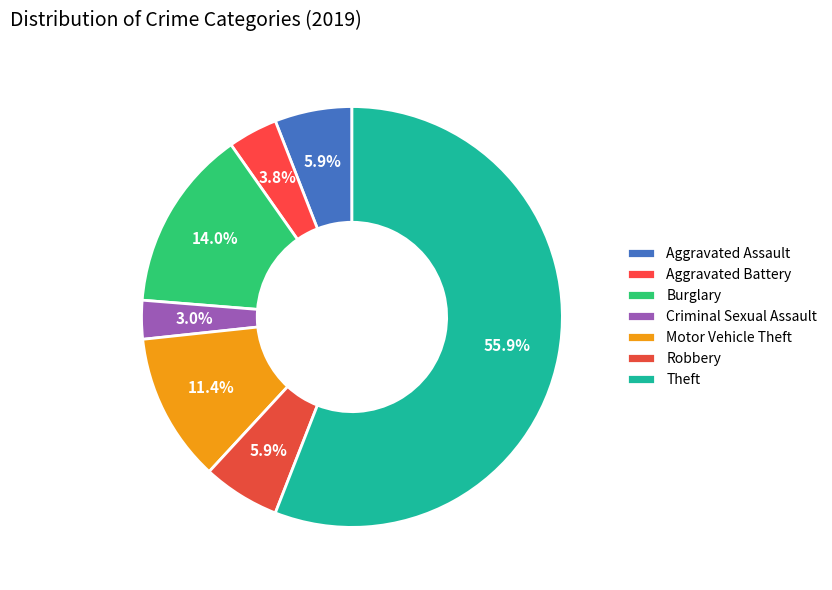

To the nearest percent, what is the combined percentage of Motor Vehicle Theft and Theft?

67%